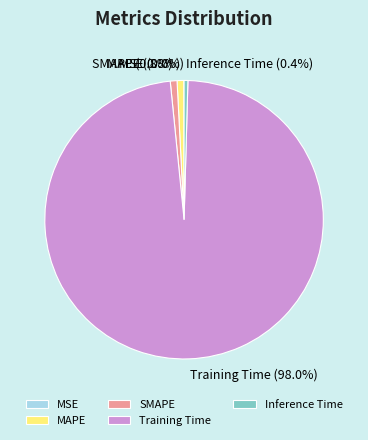

What is the largest slice in the pie chart?

Training Time